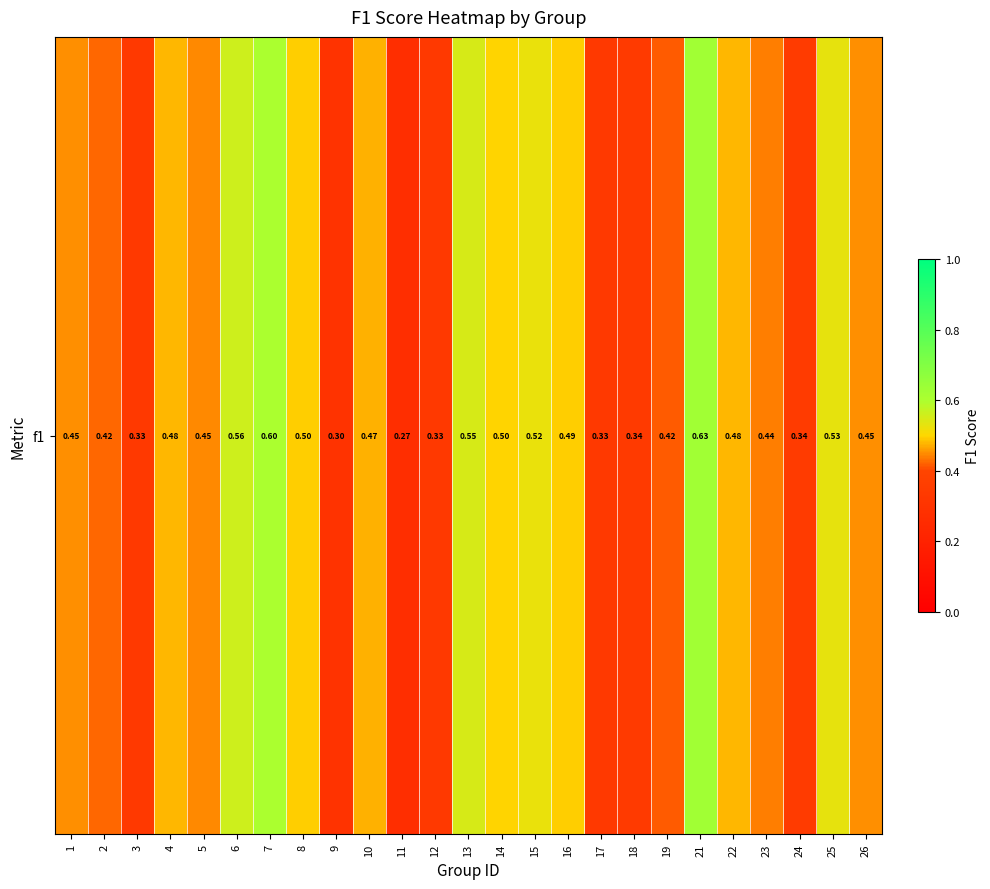

True or false: the data shows 0.7 at 19.

False